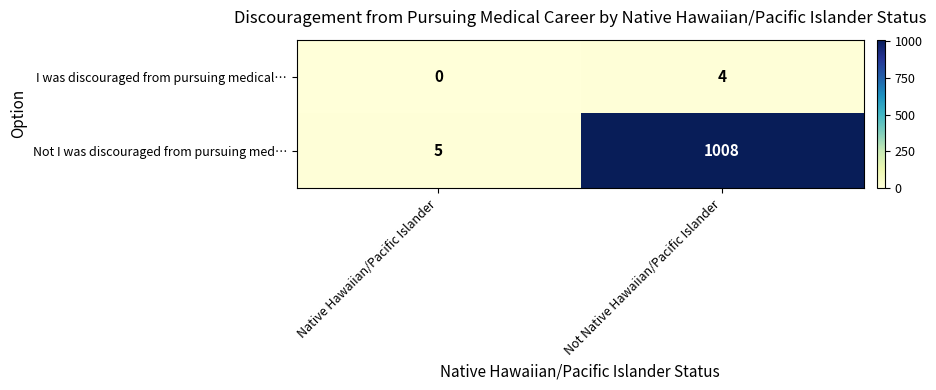

How many values in the I was discouraged from pursuing medical… series are below 4?

1